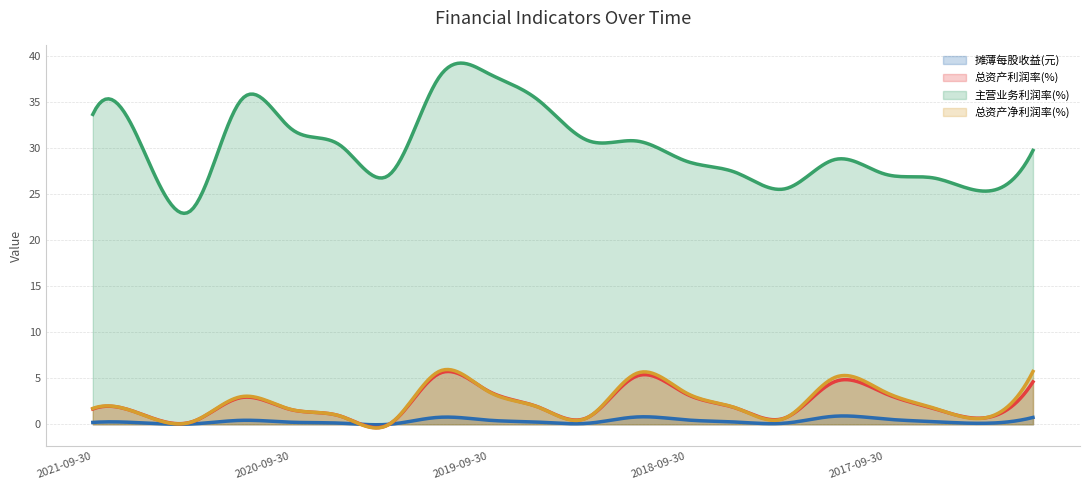

True or false: 总资产利润率(%) has more than 2 interior local peaks.

True